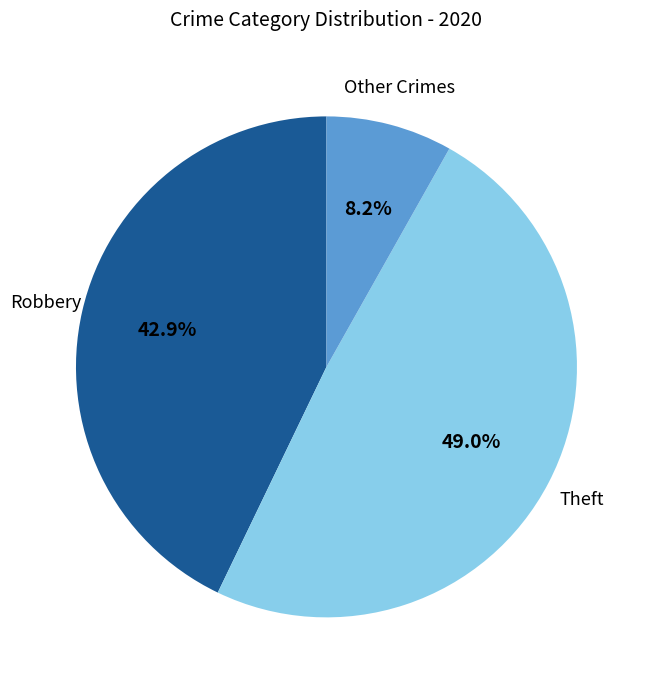

Does any single category account for the majority?

No